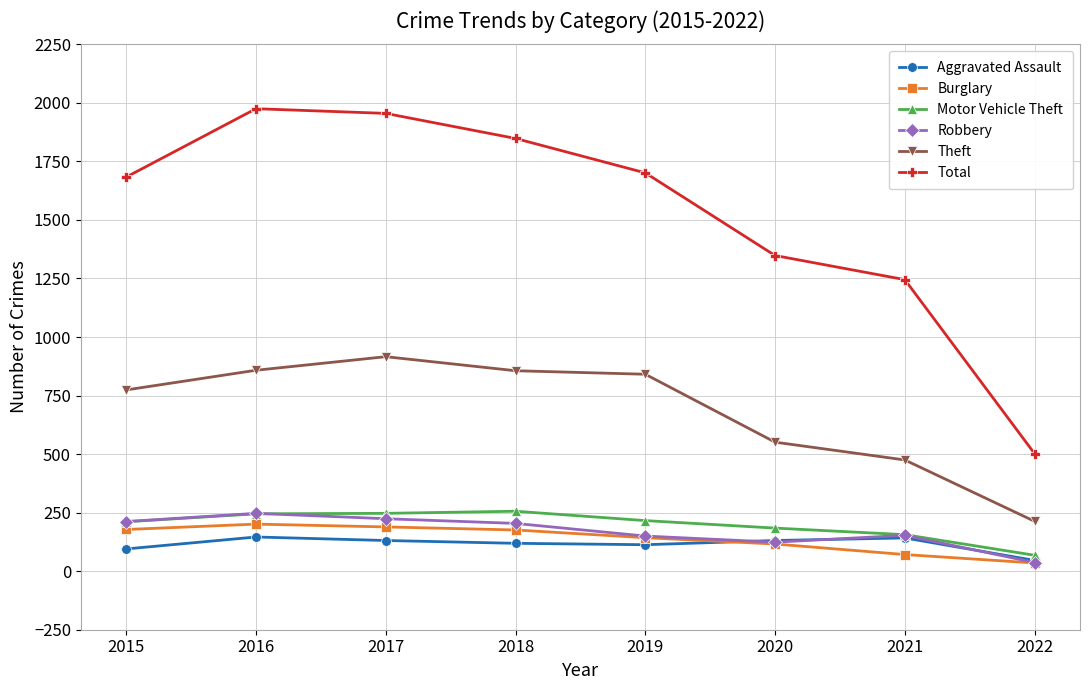

What is the difference between the maximum and minimum values in the Total series?

1473